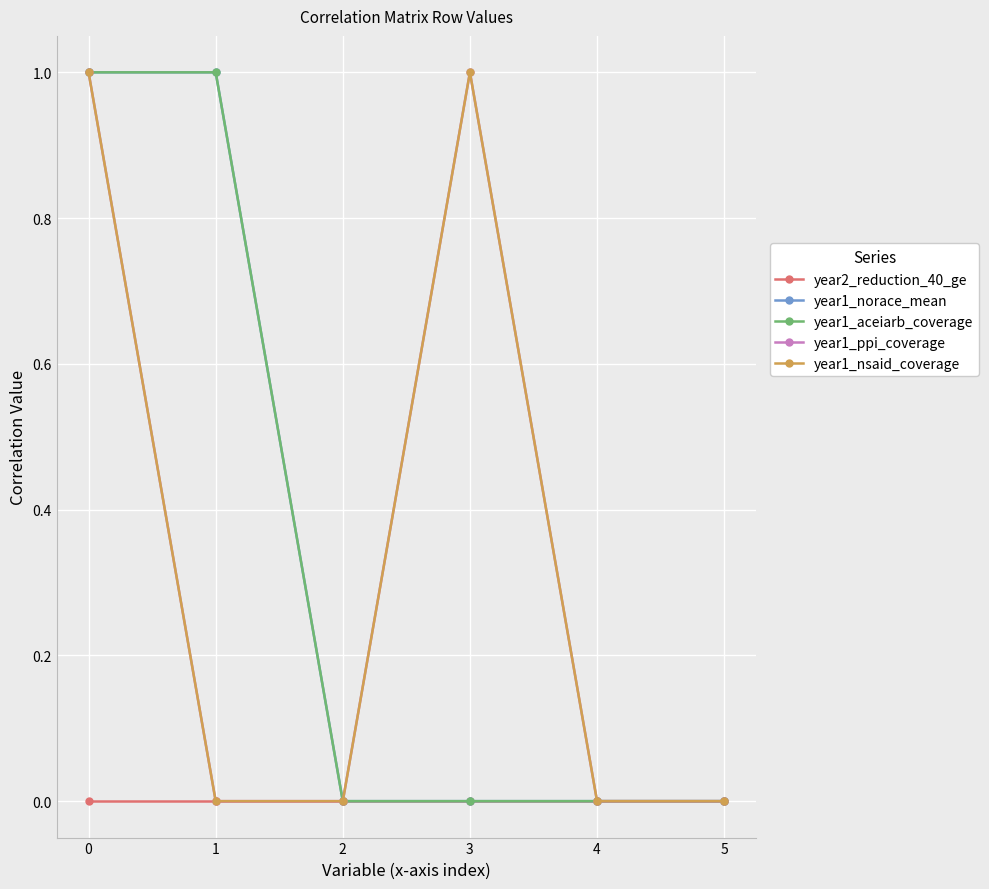

True or false: year1_norace_mean has a value of 0 at 5.

True